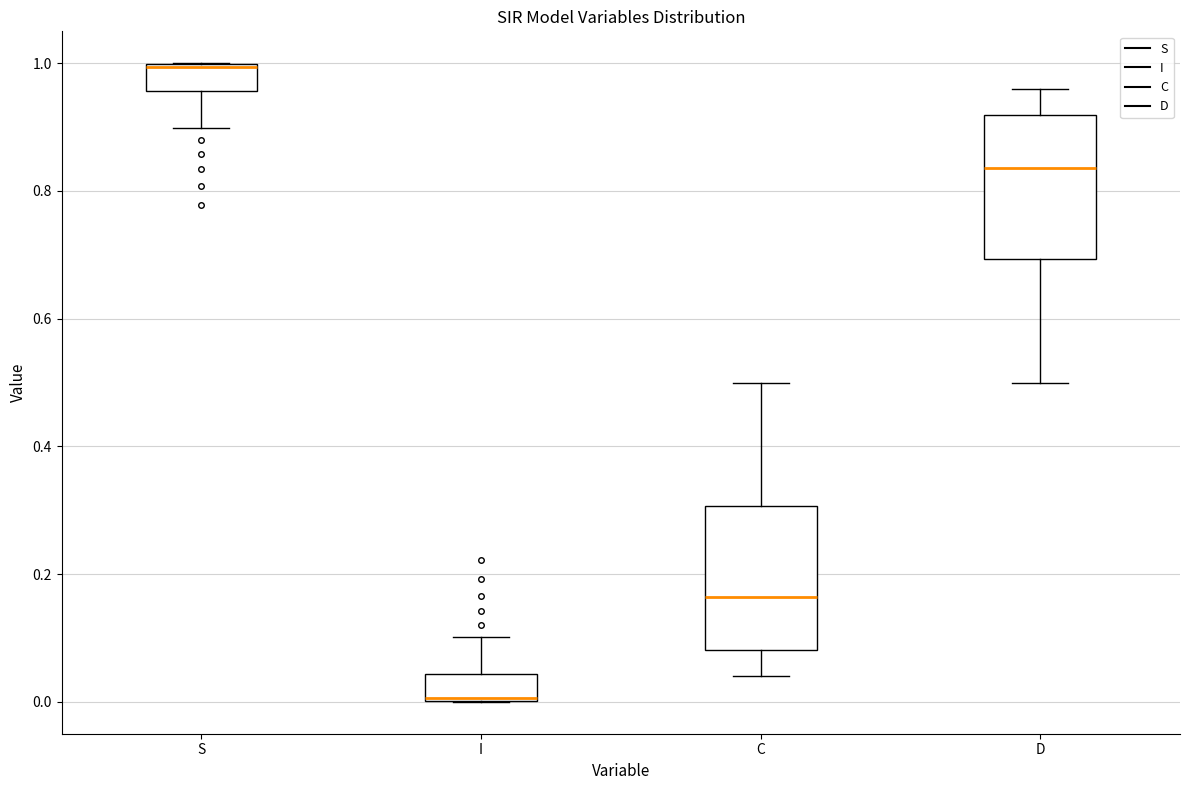

Reading left to right, read every box against the y-axis: the position of its median line, the range the box covers, and the ends of its whiskers. The values are not printed on the chart, so give them approximately, as read against the axis.

S: median 1.00, box 0.96 to 1.00, whiskers 0.90 to 1.00
I: median 0.00, box 0.00 to 0.04, whiskers 0.00 to 0.10
C: median 0.16, box 0.08 to 0.30, whiskers 0.04 to 0.50
D: median 0.84, box 0.70 to 0.92, whiskers 0.50 to 0.96